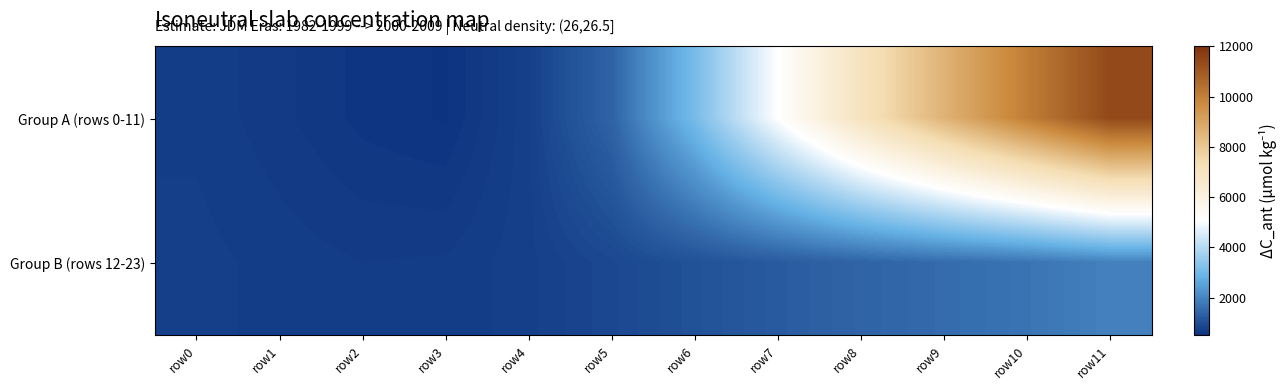

Reading left to right, what are all the values shown in this chart?

Group A (rows 0-11): row0=712.2	row1=649.5	row2=574.1	row3=539.4	row4=757.6	row5=1399.6	row6=3076.1	row7=5109.7	row8=7006.5	row9=8601.8	row10=10046.6	row11=11412.9
Group B (rows 12-23): row0=742.6	row1=706.1	row2=680.2	row3=687.4	row4=754.1	row5=891.9	row6=1067.7	row7=1245.7	row8=1410.4	row9=1548.0	row10=1700.4	row11=1930.6